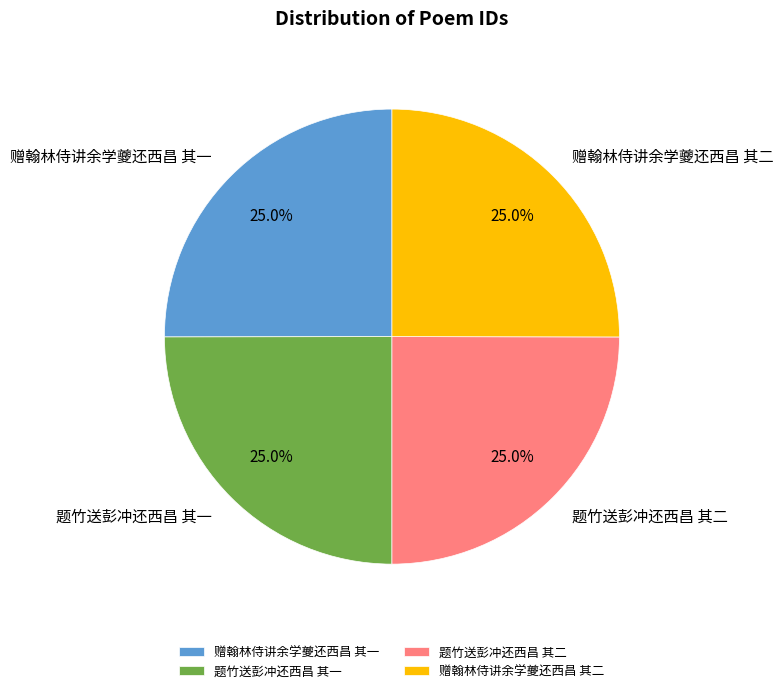

Approximately how many times larger is the value at 题竹送彭冲还西昌 其一 compared to 赠翰林侍讲余学夔还西昌 其一?

1.0